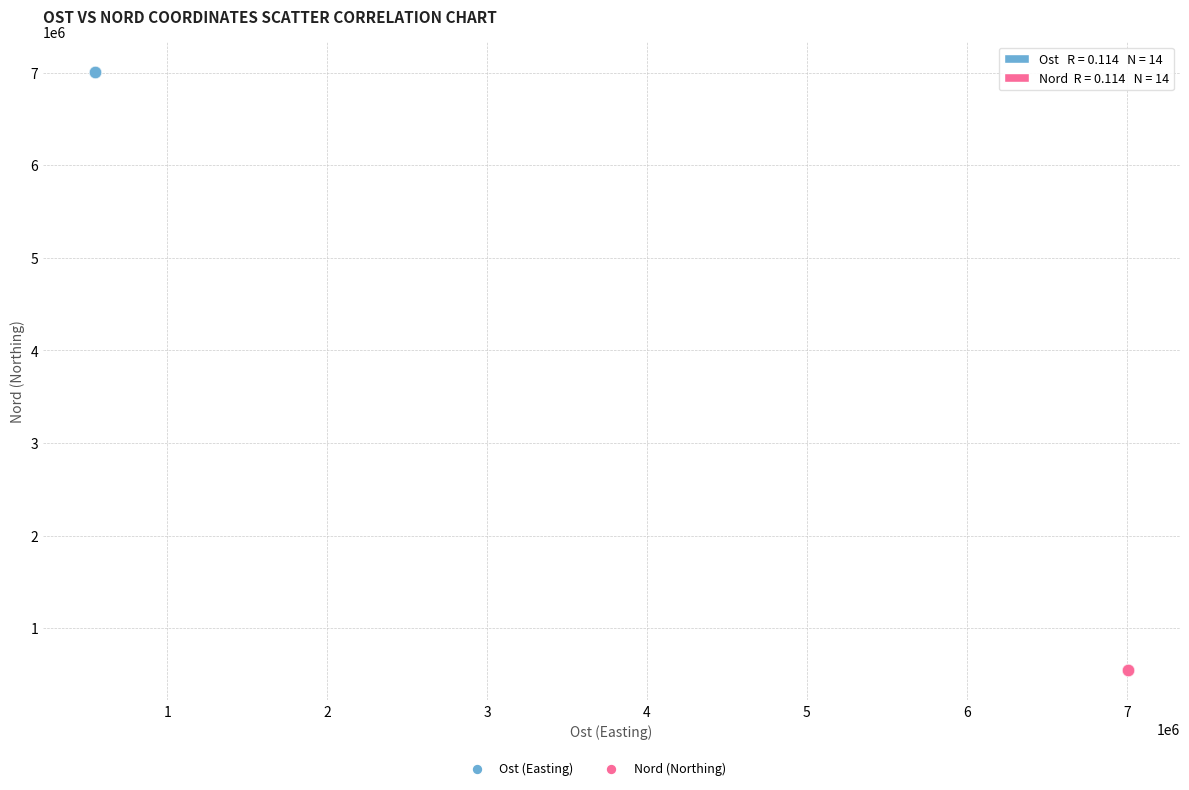

Which series reaches the minimum Y coordinate?

Nord (Northing)